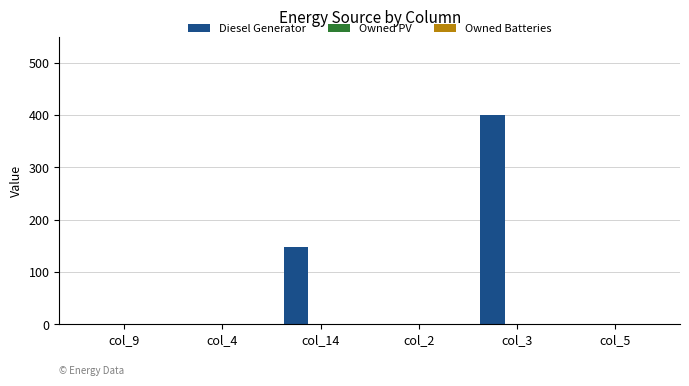

Is it true that the value at col_4 is 0?

True